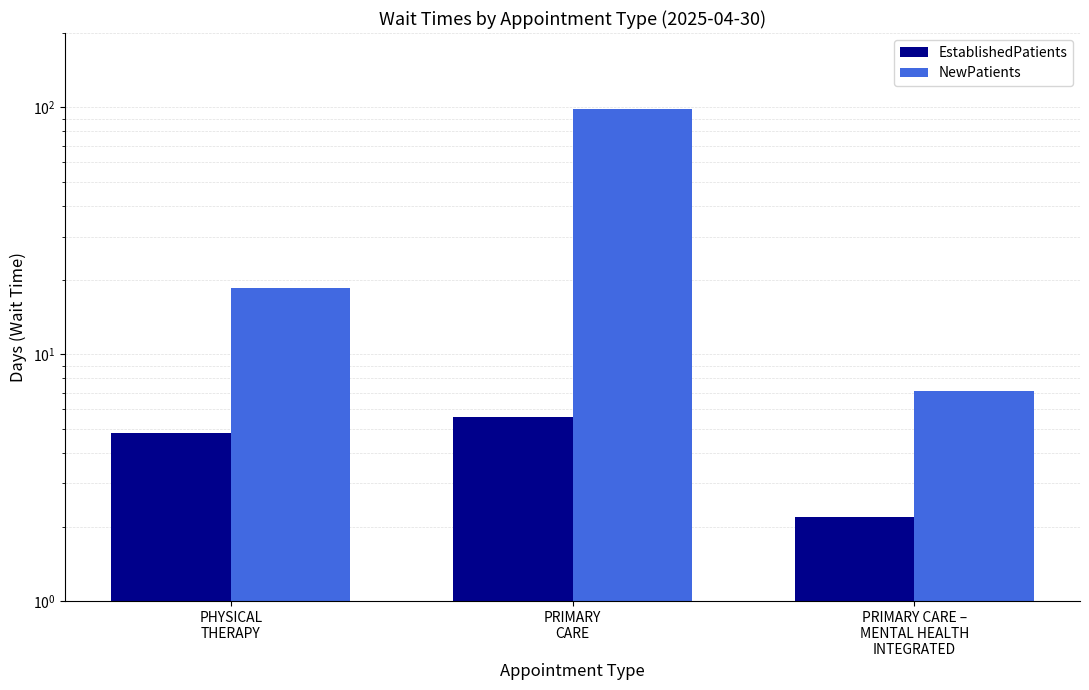

Which series has the largest total across all categories?

NewPatients